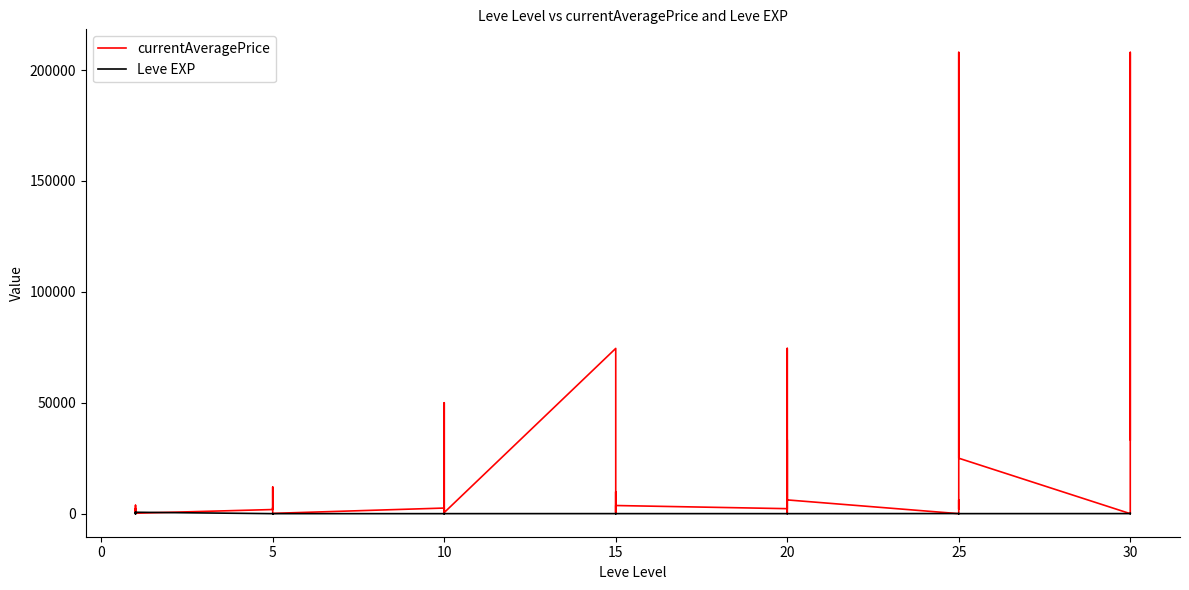

Reading left to right, list all the values displayed in this chart.

currentAveragePrice: 1820.0	3763.0	380.4	1893.0	2219.0	191.3	1860.5	11999.0	2005.4	2732.7	1023.8	129.8	2524.2	408.0	2239.7	9988.0	49999.0	497.8	74500.0	0.0	1167.6	9846.4	497.8	3670.0	2250.0	9846.4	33255.1	0.0	74500.0	6195.5	0.0	1133.4	6195.5	2008.3	207948.0	25000.0	0.0	2000.0	207948.0	33325.6
Leve EXP: 1.0	1.0	630.0	1.0	1.0	630.0	4.0	6.0	2.0	5.0	2.0	3.0	4.0	7.0	3.0	9.0	13.0	9.0	18.0	13.0	7.0	24.0	18.0	14.0	9.0	16.0	28.0	17.0	12.0	8.0	47.0	36.0	8.0	39.0	36.0	12.0	31.0	64.0	31.0	62.0